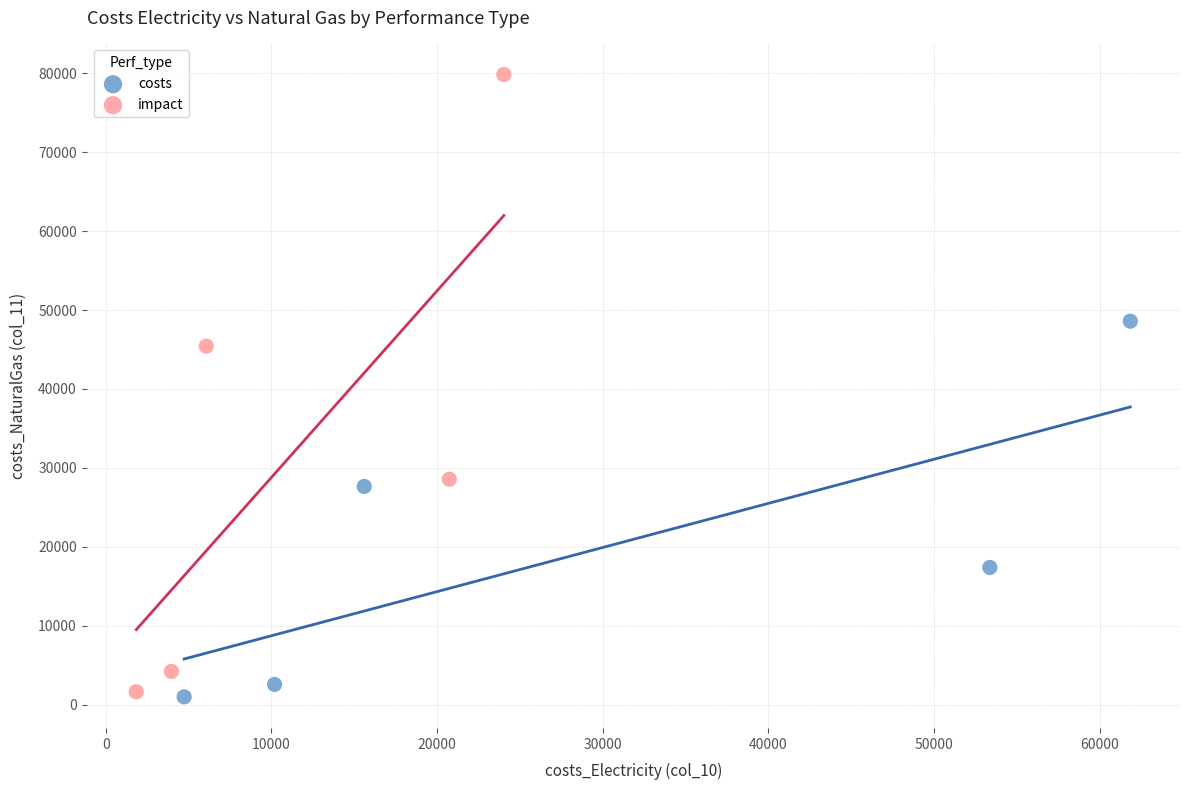

Which series has the largest Y range (max minus min)?

impact